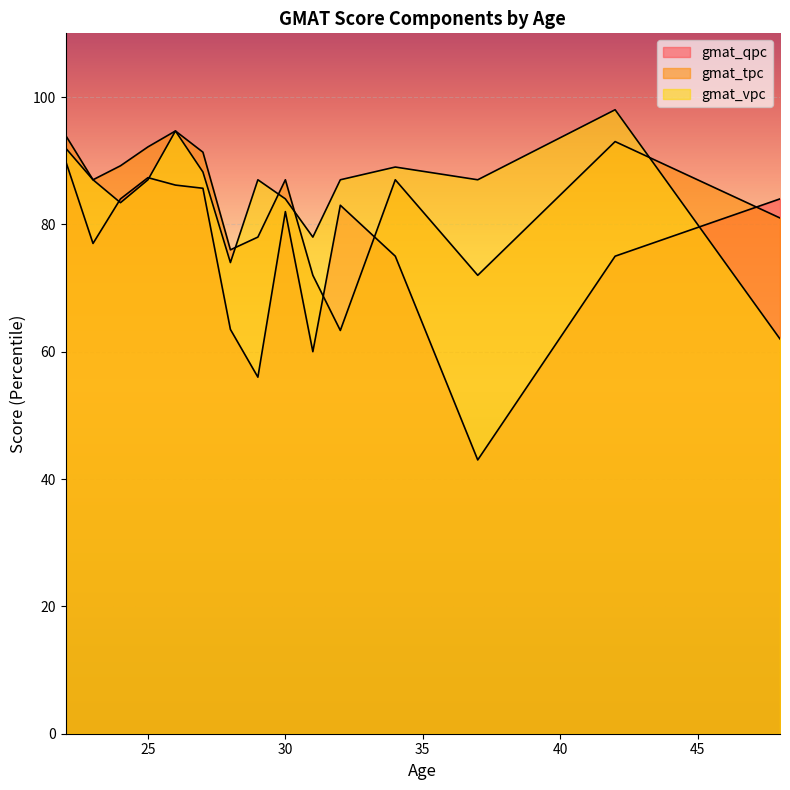

What is the total value across all series at 27?

265